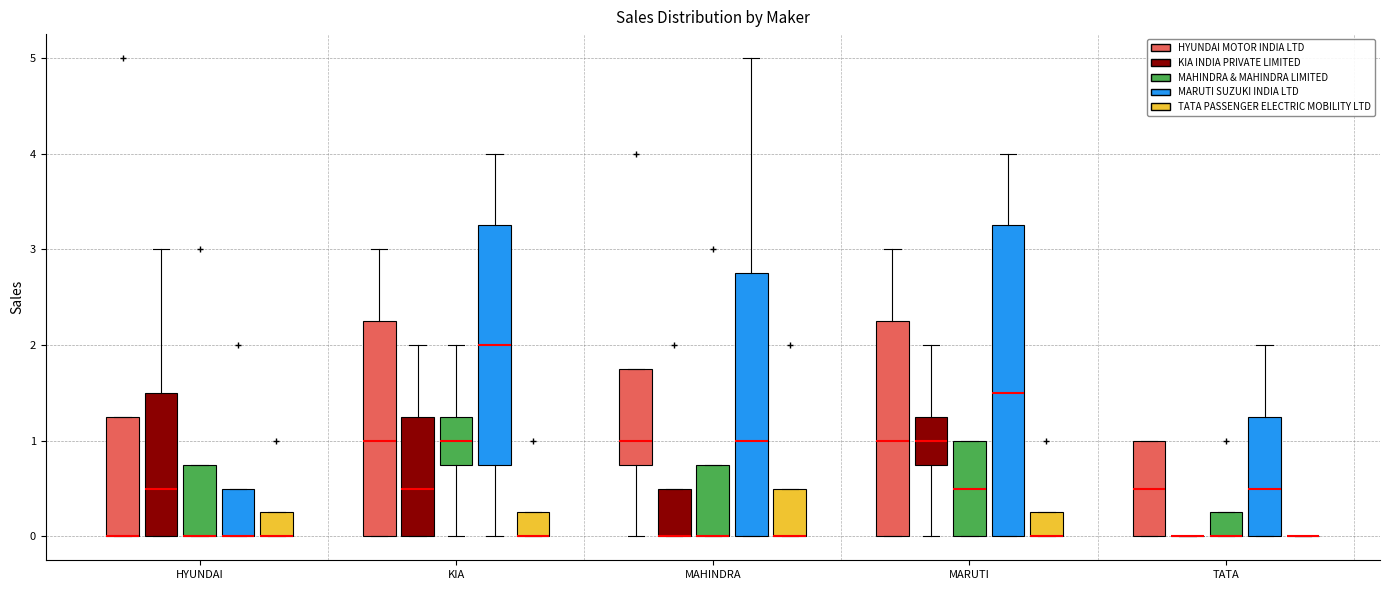

Reading left to right, read every box against the y-axis: the position of its median line, the range the box covers, and the ends of its whiskers. The values are not printed on the chart, so give them approximately, as read against the axis.

HYUNDAI (HYUNDAI MOTOR INDIA LTD): median 0.0 (drawn on the box's lower edge), box 0.0 to 1.3, whiskers 0.0 to 1.3
HYUNDAI (KIA INDIA PRIVATE LIMITED): median 0.5, box 0.0 to 1.5, whiskers 0.0 to 3.0
HYUNDAI (MAHINDRA & MAHINDRA LIMITED): median 0.0 (drawn on the box's lower edge), box 0.0 to 0.8, whiskers 0.0 to 0.8
HYUNDAI (MARUTI SUZUKI INDIA LTD): median 0.0 (drawn on the box's lower edge), box 0.0 to 0.5, whiskers 0.0 to 0.5
HYUNDAI (TATA PASSENGER ELECTRIC MOBILITY LTD): median 0.0 (drawn on the box's lower edge), box 0.0 to 0.3, whiskers 0.0 to 0.3
KIA (HYUNDAI MOTOR INDIA LTD): median 1.0, box 0.0 to 2.3, whiskers 0.0 to 3.0
KIA (KIA INDIA PRIVATE LIMITED): median 0.5, box 0.0 to 1.3, whiskers 0.0 to 2.0
KIA (MAHINDRA & MAHINDRA LIMITED): median 1.0, box 0.8 to 1.3, whiskers 0.0 to 2.0
KIA (MARUTI SUZUKI INDIA LTD): median 2.0, box 0.8 to 3.3, whiskers 0.0 to 4.0
KIA (TATA PASSENGER ELECTRIC MOBILITY LTD): median 0.0 (drawn on the box's lower edge), box 0.0 to 0.3, whiskers 0.0 to 0.3
MAHINDRA (HYUNDAI MOTOR INDIA LTD): median 1.0, box 0.8 to 1.8, whiskers 0.0 to 1.8
MAHINDRA (KIA INDIA PRIVATE LIMITED): median 0.0 (drawn on the box's lower edge), box 0.0 to 0.5, whiskers 0.0 to 0.5
MAHINDRA (MAHINDRA & MAHINDRA LIMITED): median 0.0 (drawn on the box's lower edge), box 0.0 to 0.8, whiskers 0.0 to 0.8
MAHINDRA (MARUTI SUZUKI INDIA LTD): median 1.0, box 0.0 to 2.8, whiskers 0.0 to 5.0
MAHINDRA (TATA PASSENGER ELECTRIC MOBILITY LTD): median 0.0 (drawn on the box's lower edge), box 0.0 to 0.5, whiskers 0.0 to 0.5
MARUTI (HYUNDAI MOTOR INDIA LTD): median 1.0, box 0.0 to 2.3, whiskers 0.0 to 3.0
MARUTI (KIA INDIA PRIVATE LIMITED): median 1.0, box 0.8 to 1.3, whiskers 0.0 to 2.0
MARUTI (MAHINDRA & MAHINDRA LIMITED): median 0.5, box 0.0 to 1.0, whiskers 0.0 to 1.0
MARUTI (MARUTI SUZUKI INDIA LTD): median 1.5, box 0.0 to 3.3, whiskers 0.0 to 4.0
MARUTI (TATA PASSENGER ELECTRIC MOBILITY LTD): median 0.0 (drawn on the box's lower edge), box 0.0 to 0.3, whiskers 0.0 to 0.3
TATA (HYUNDAI MOTOR INDIA LTD): median 0.5, box 0.0 to 1.0, whiskers 0.0 to 1.0
TATA (KIA INDIA PRIVATE LIMITED): box collapsed to a line at 0.0, whiskers 0.0 to 0.0
TATA (MAHINDRA & MAHINDRA LIMITED): median 0.0 (drawn on the box's lower edge), box 0.0 to 0.3, whiskers 0.0 to 0.3
TATA (MARUTI SUZUKI INDIA LTD): median 0.5, box 0.0 to 1.3, whiskers 0.0 to 2.0
TATA (TATA PASSENGER ELECTRIC MOBILITY LTD): box collapsed to a line at 0.0, whiskers 0.0 to 0.0